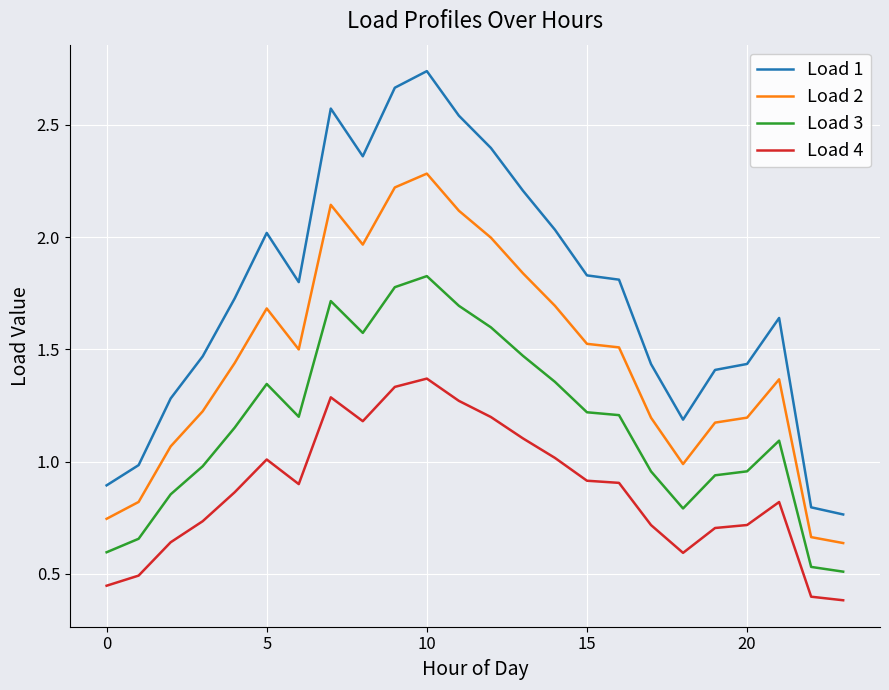

Which series has the widest spread of values?

Load 1